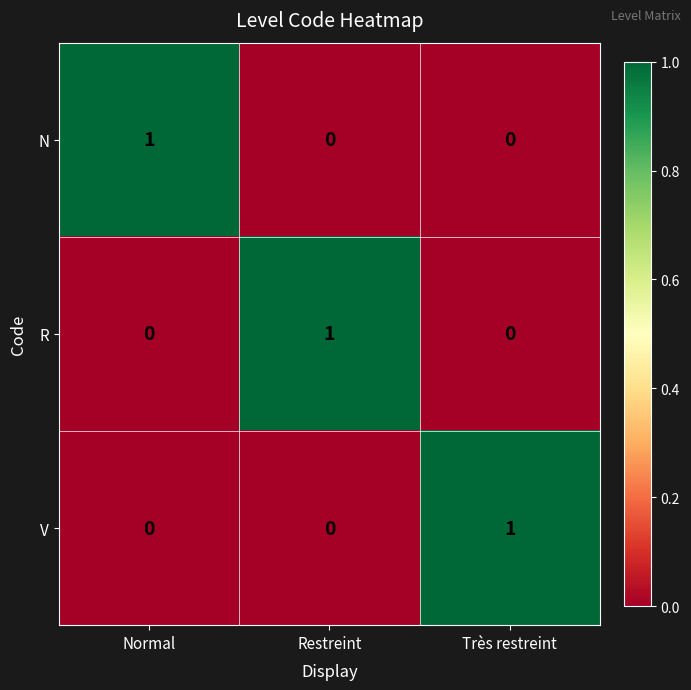

Is it true that V equals 2 at Très restreint?

False